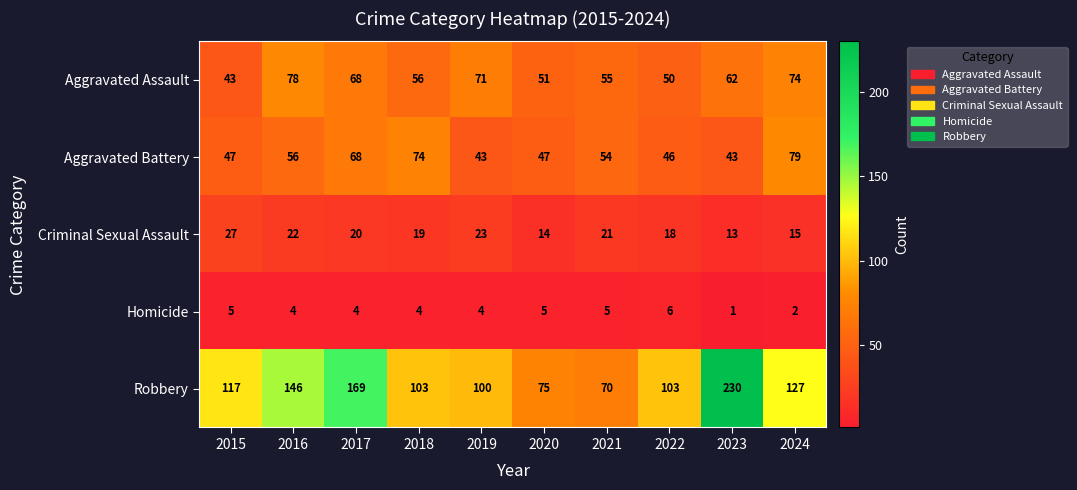

Is it true that Aggravated Battery equals 77 at 2021?

False